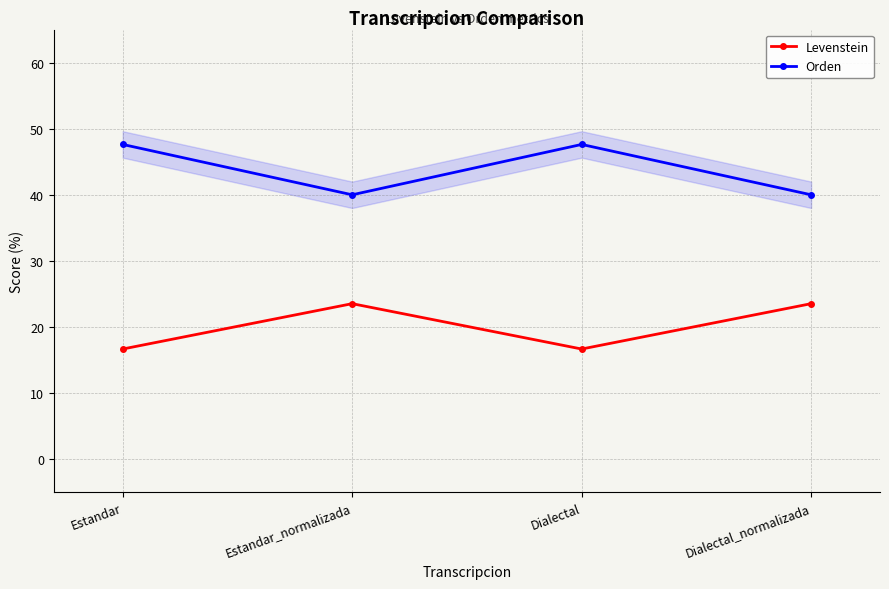

How many interior local peaks does the Orden series have?

1